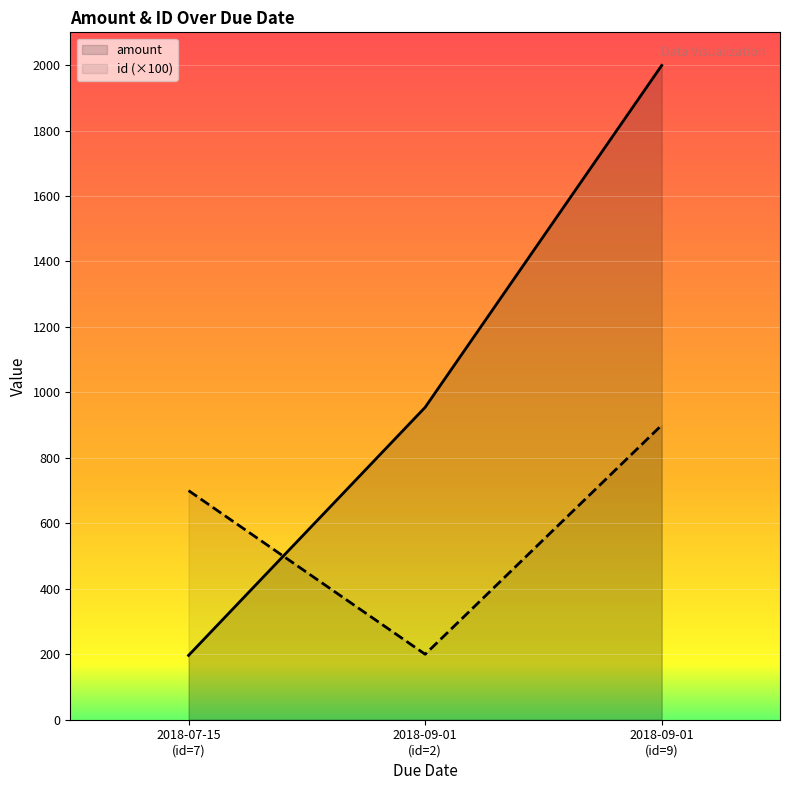

How many distinct data groups are displayed?

2